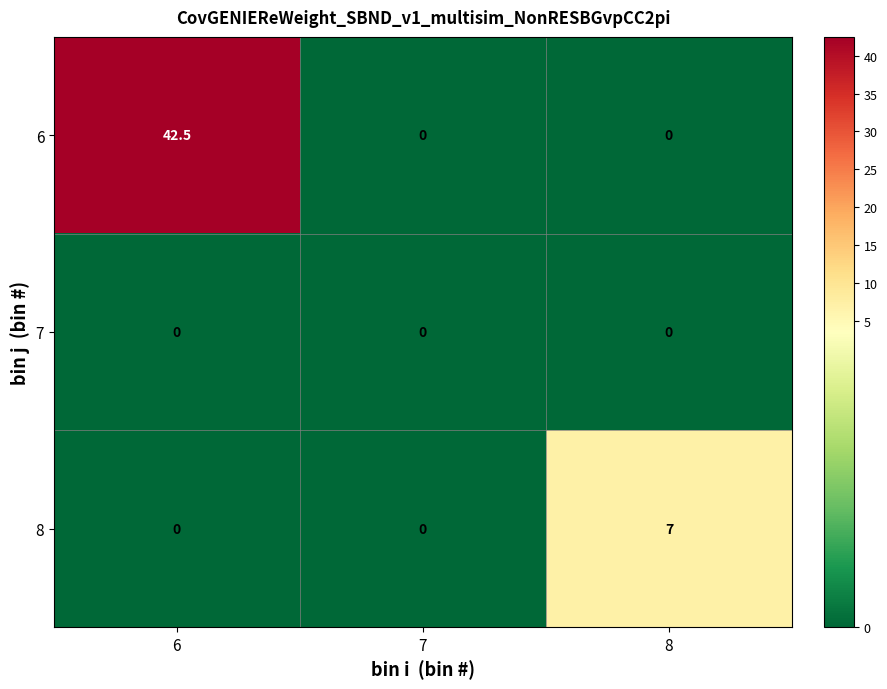

At which category is the sum across all series the highest?

6